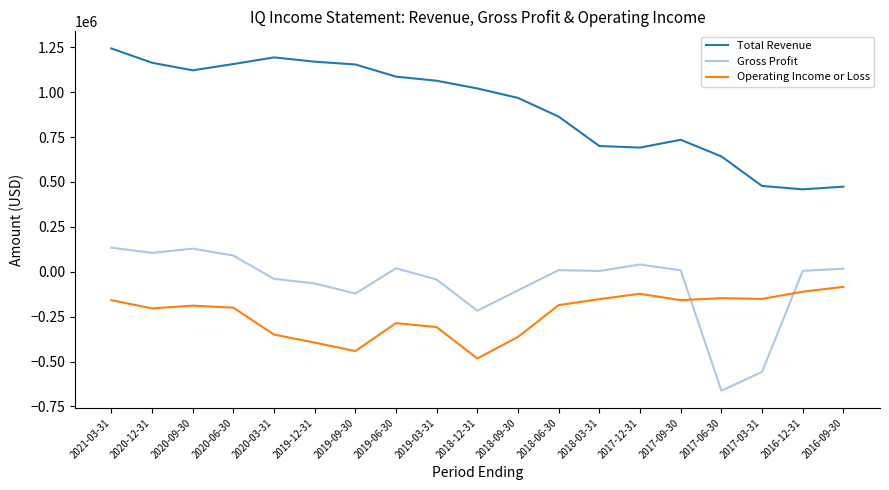

What value does the Gross Profit series have at 2019-03-31, to the nearest 100?

-43700